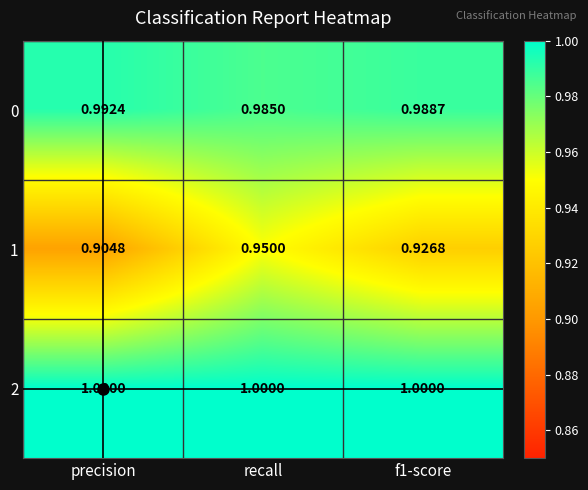

At which label does 1 reach its minimum?

precision